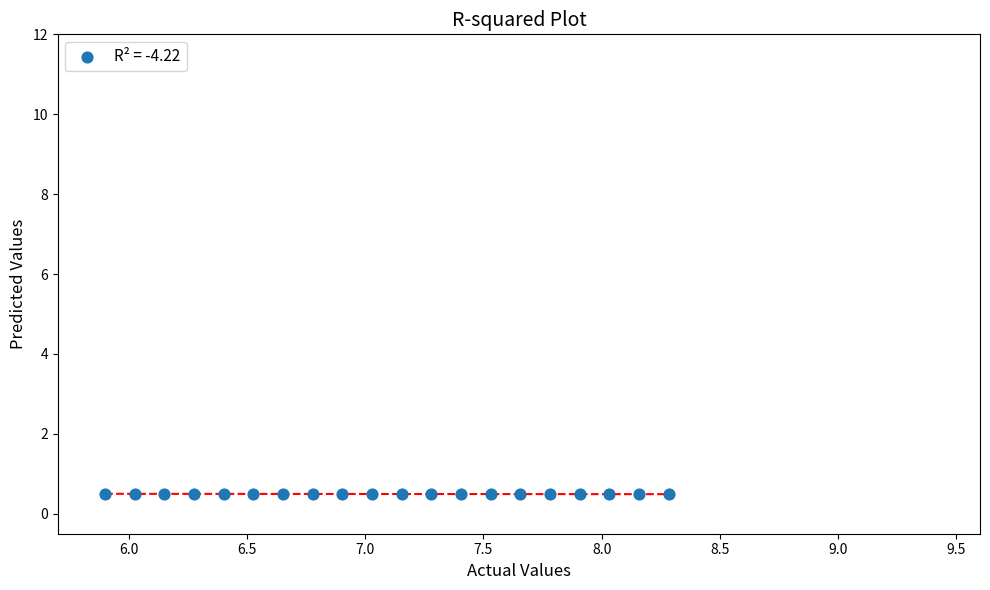

What is the range of X values (max minus min)?

2.4